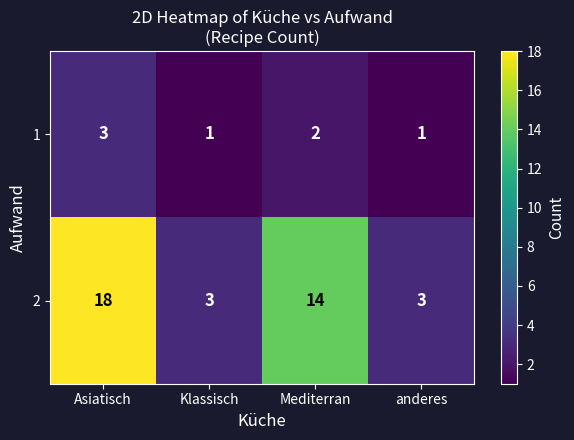

What is the difference between the maximum and minimum values in the 2 series?

15